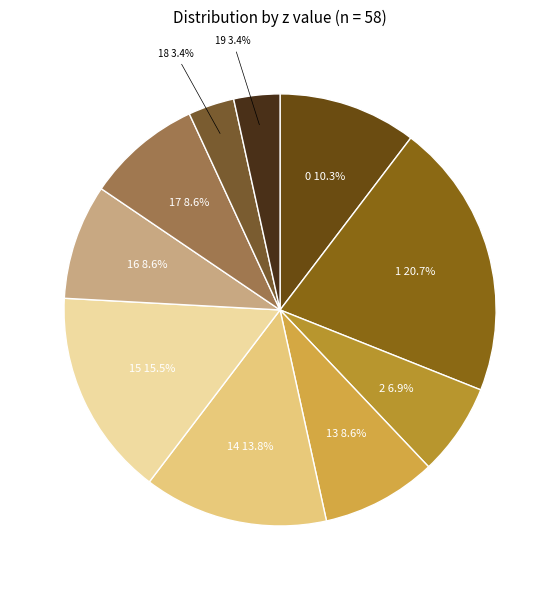

To the nearest percent, what percentage of the pie is 14?

14%